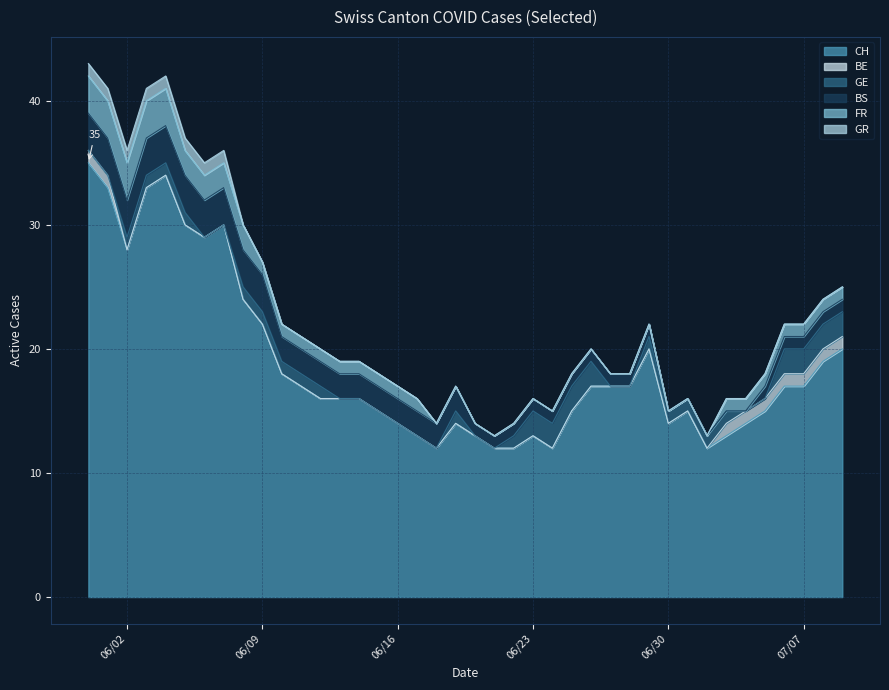

Count the GE values in the range 0 to 1.

32